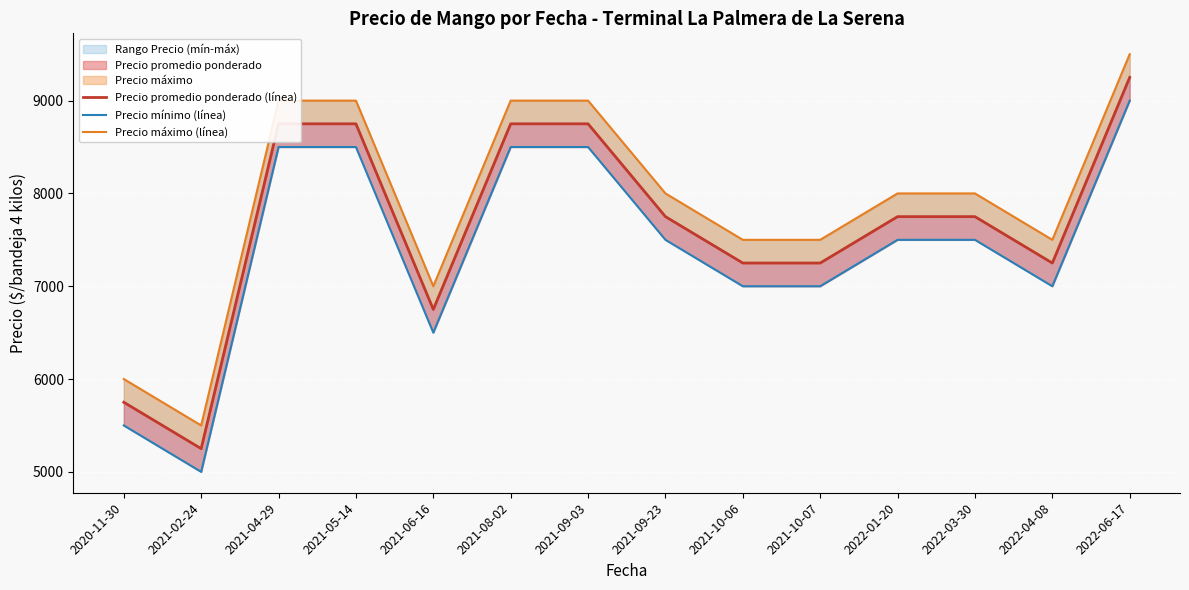

What position from the right is 2021-09-23?

7